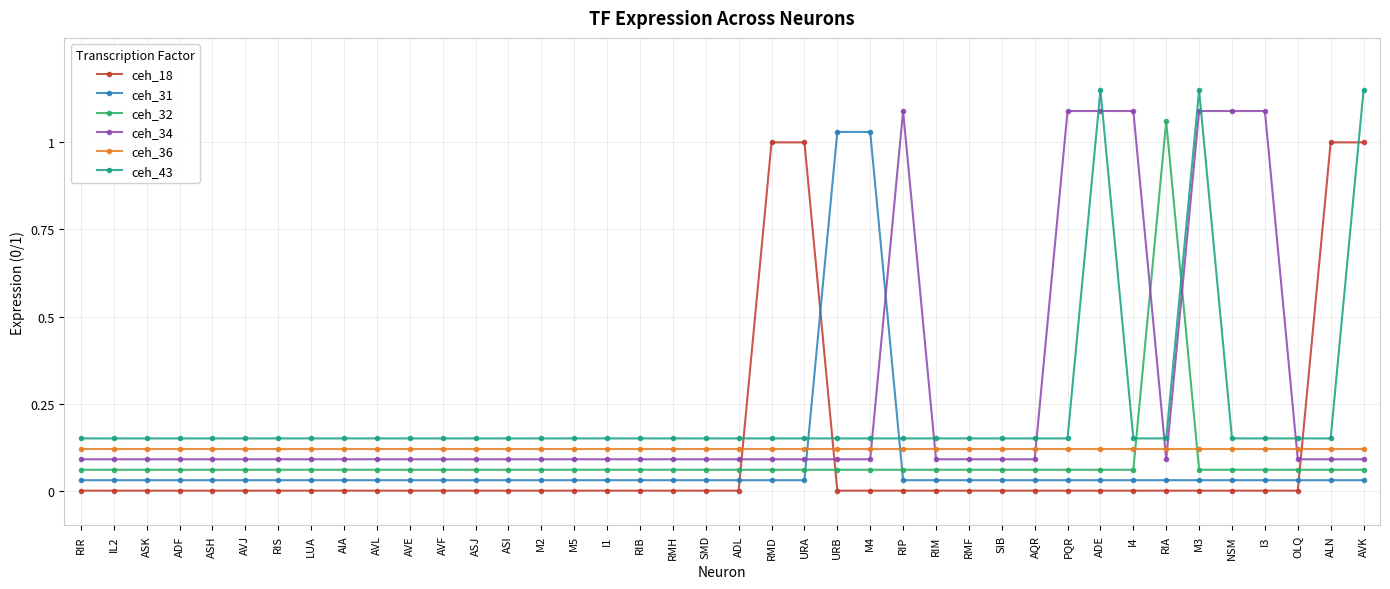

Between AVE and M4, which series saw the biggest shift?

ceh_31